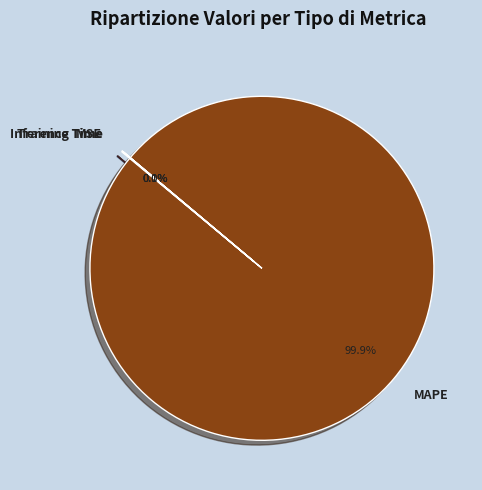

To the nearest percent, what is the combined percentage of MAPE and MSE?

100%